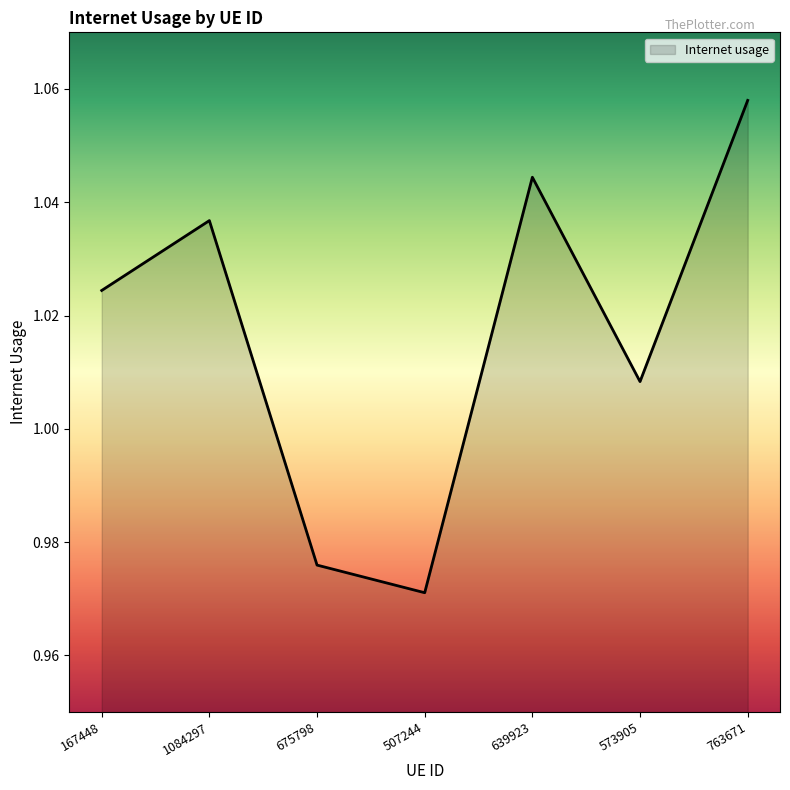

Is it true that the value at 167448 is 1.7?

False